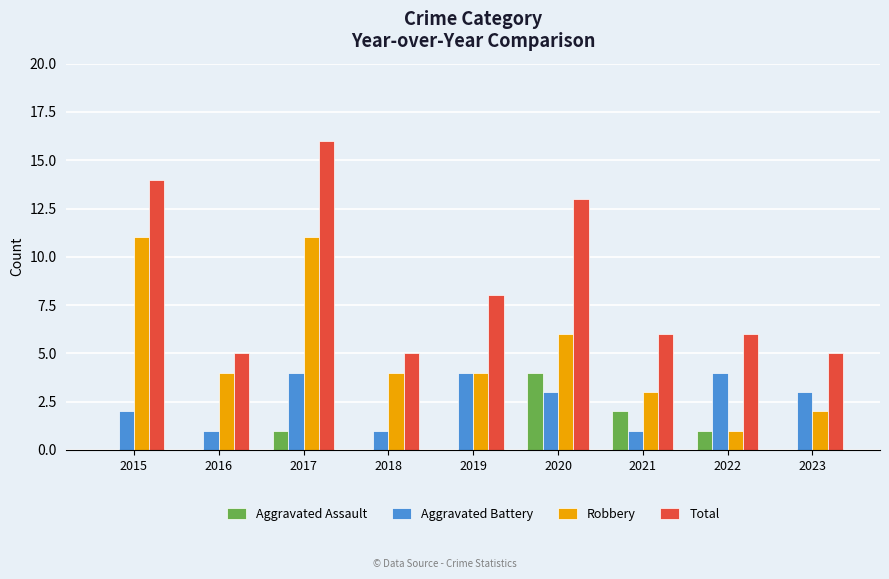

Is the value of Aggravated Assault at 2018 greater than the value of Aggravated Battery at 2021?

No